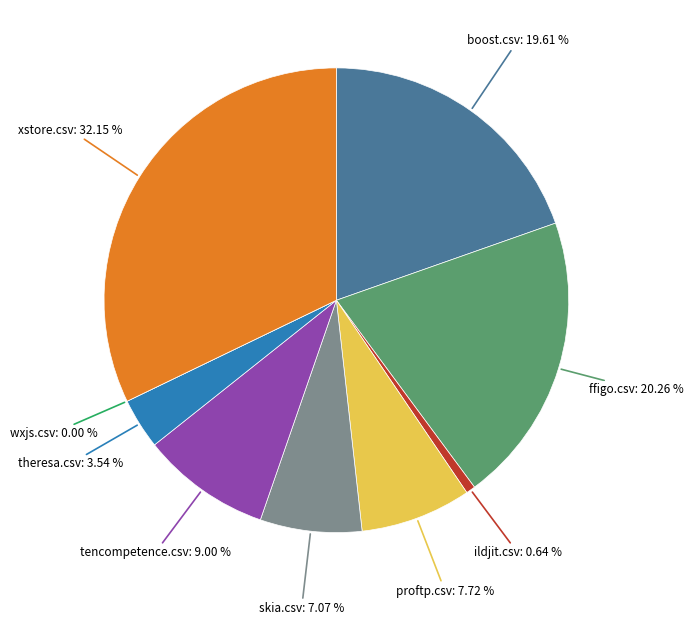

Count the number of slices in the pie.

9